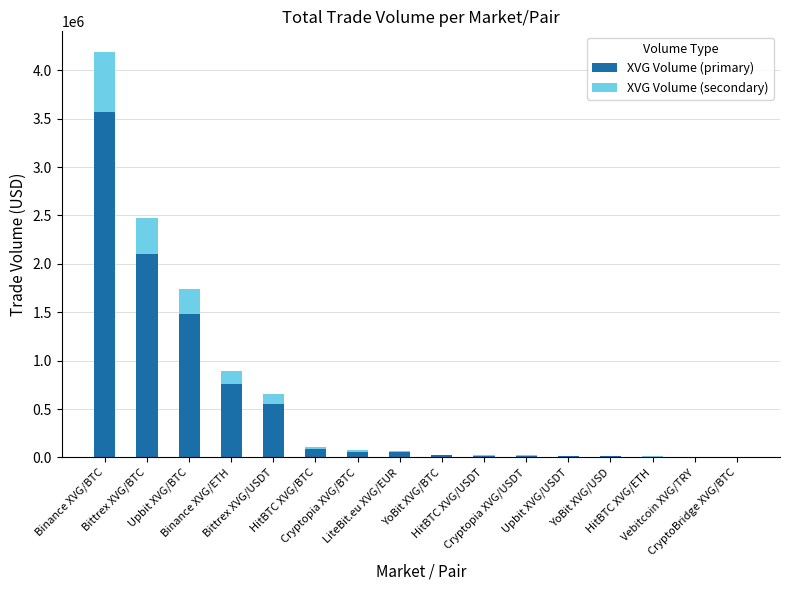

What is the sum of all XVG Volume (primary) values?

8754428